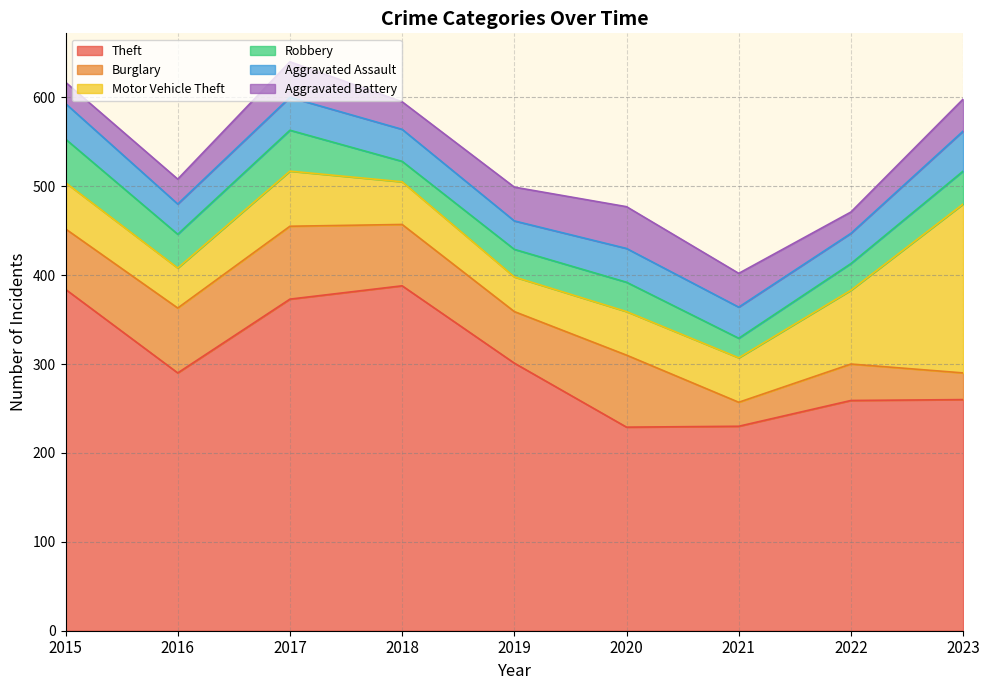

What is the smallest value displayed?

22